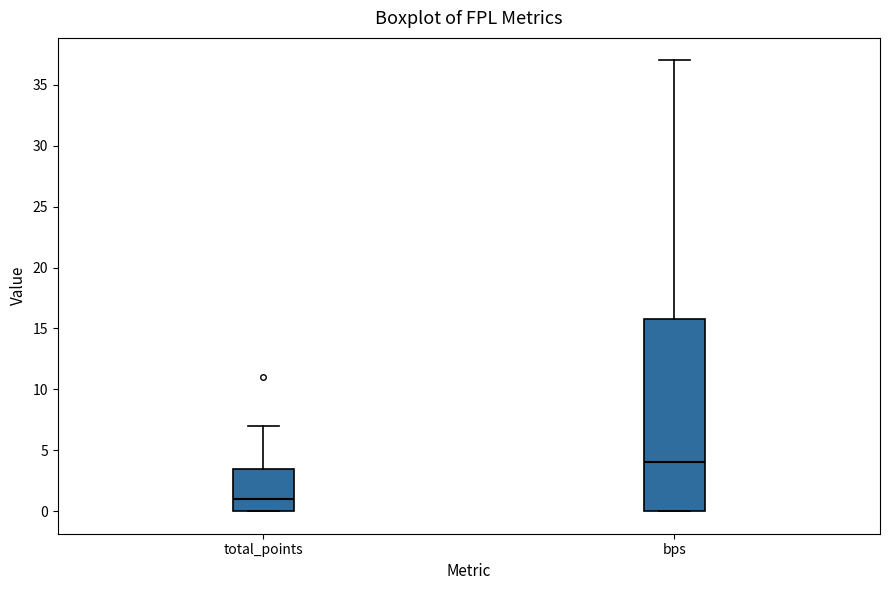

Which box is the tallest, from its lower edge to its upper edge?

bps